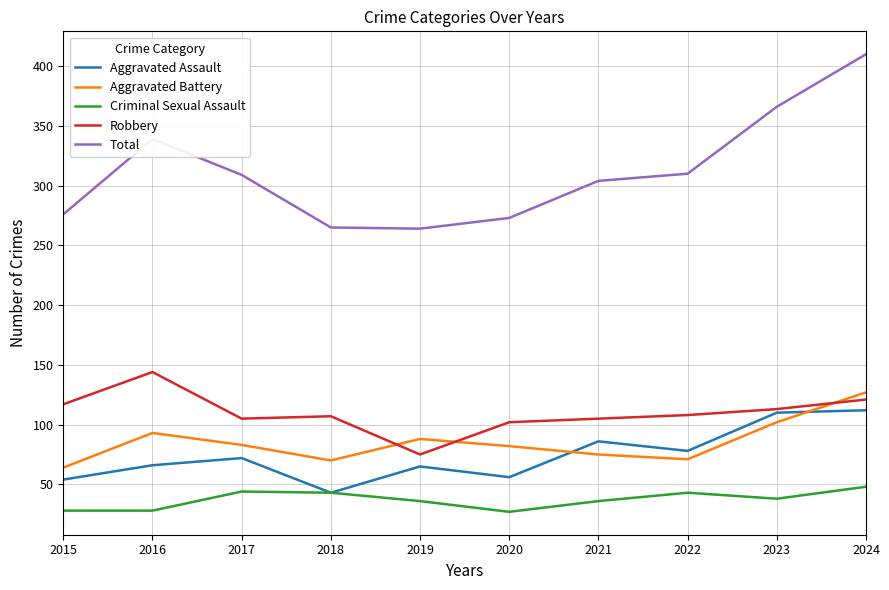

At how many categories does at least one series exceed 351?

2